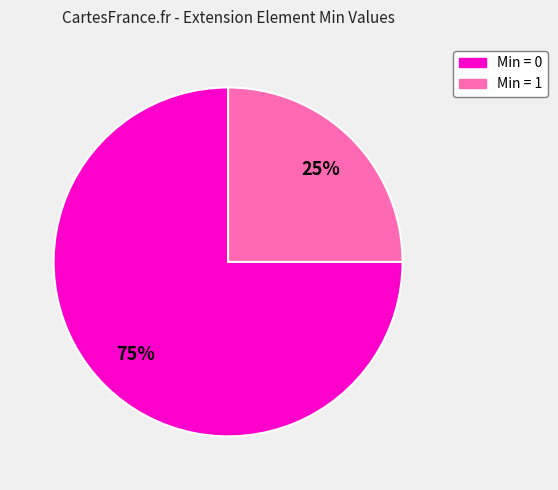

To the nearest percent, what is the difference between the largest and smallest slice percentages?

50%